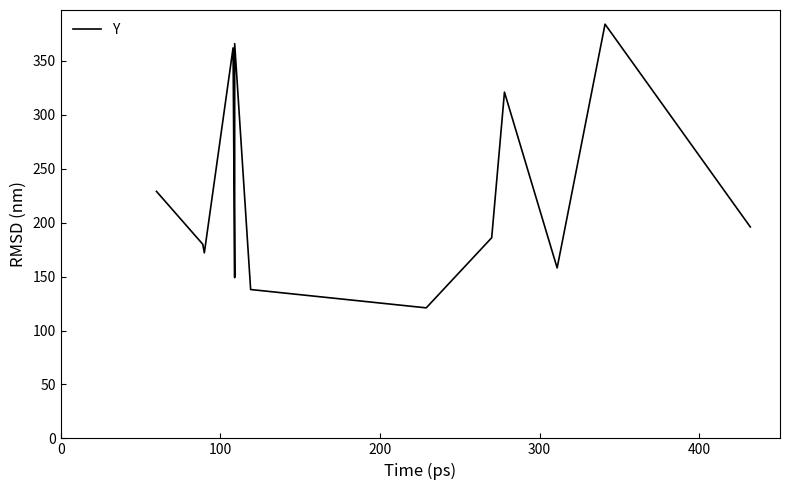

True or false: there are more than 1 points higher than both neighbors.

True